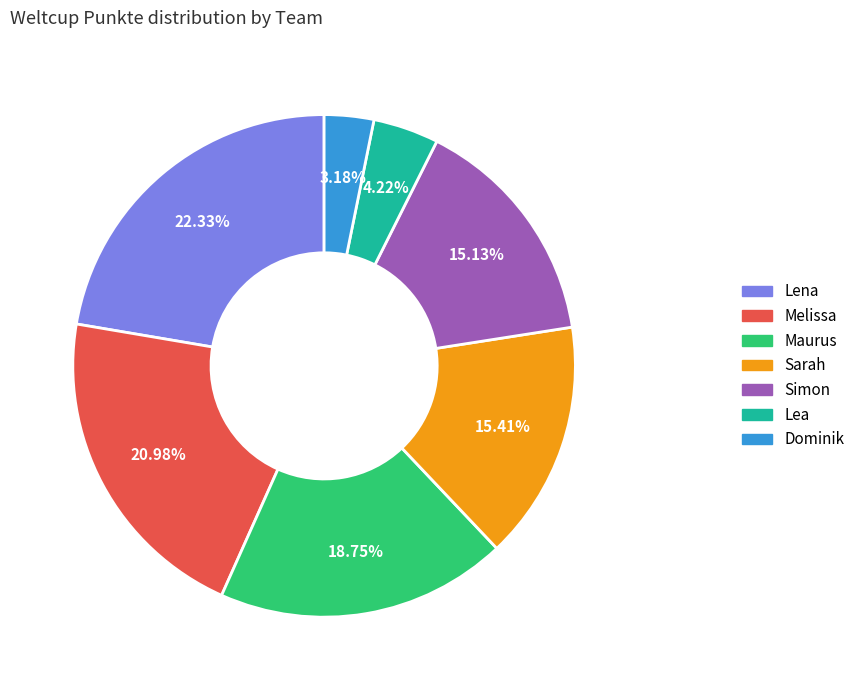

Which category has the biggest portion of the pie?

Lena